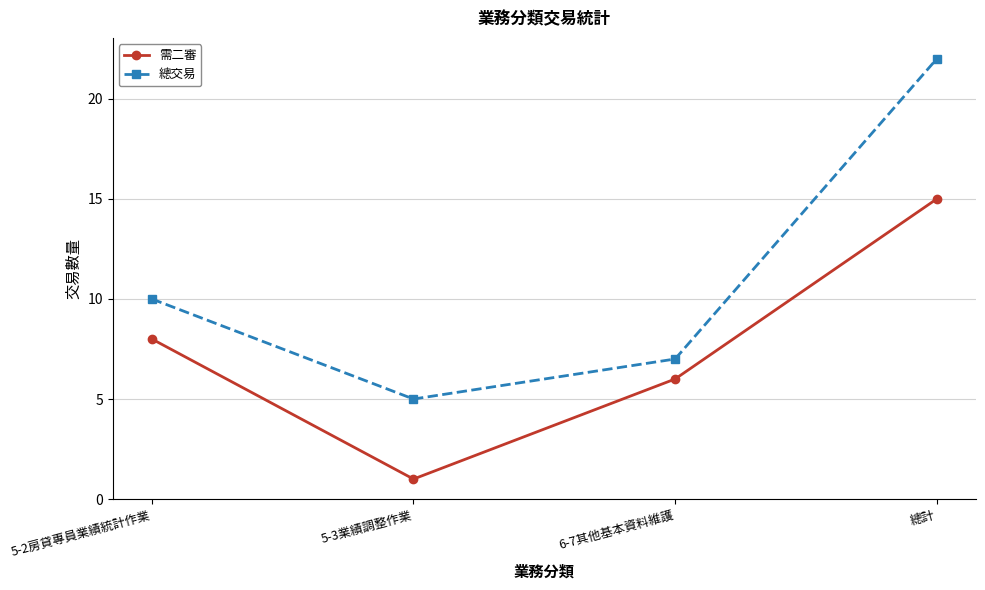

What is the total value across all series at 總計?

37